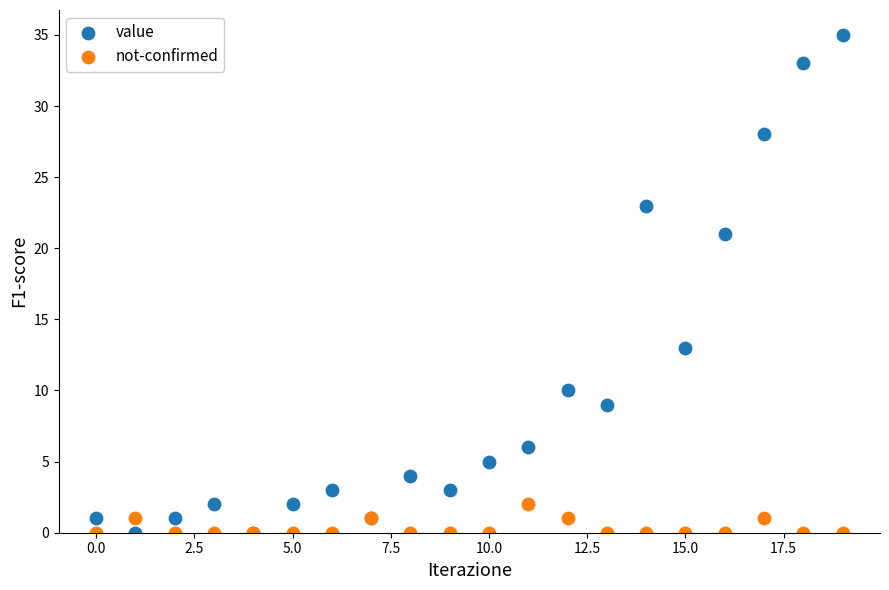

What are all the series names shown in the legend?

value, not-confirmed